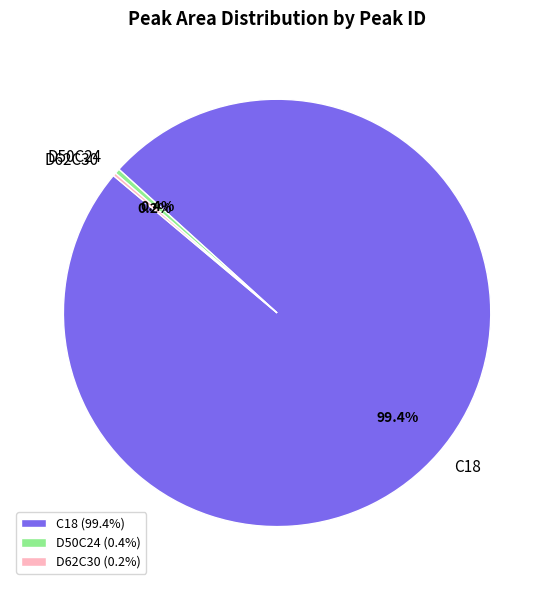

How much of the chart is everything except D50C24?

99.6%